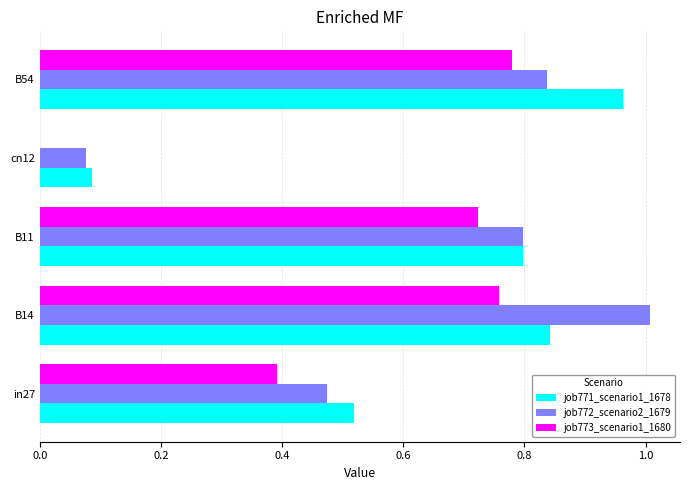

Which series changed the most between B11 and cn12?

job773_scenario1_1680